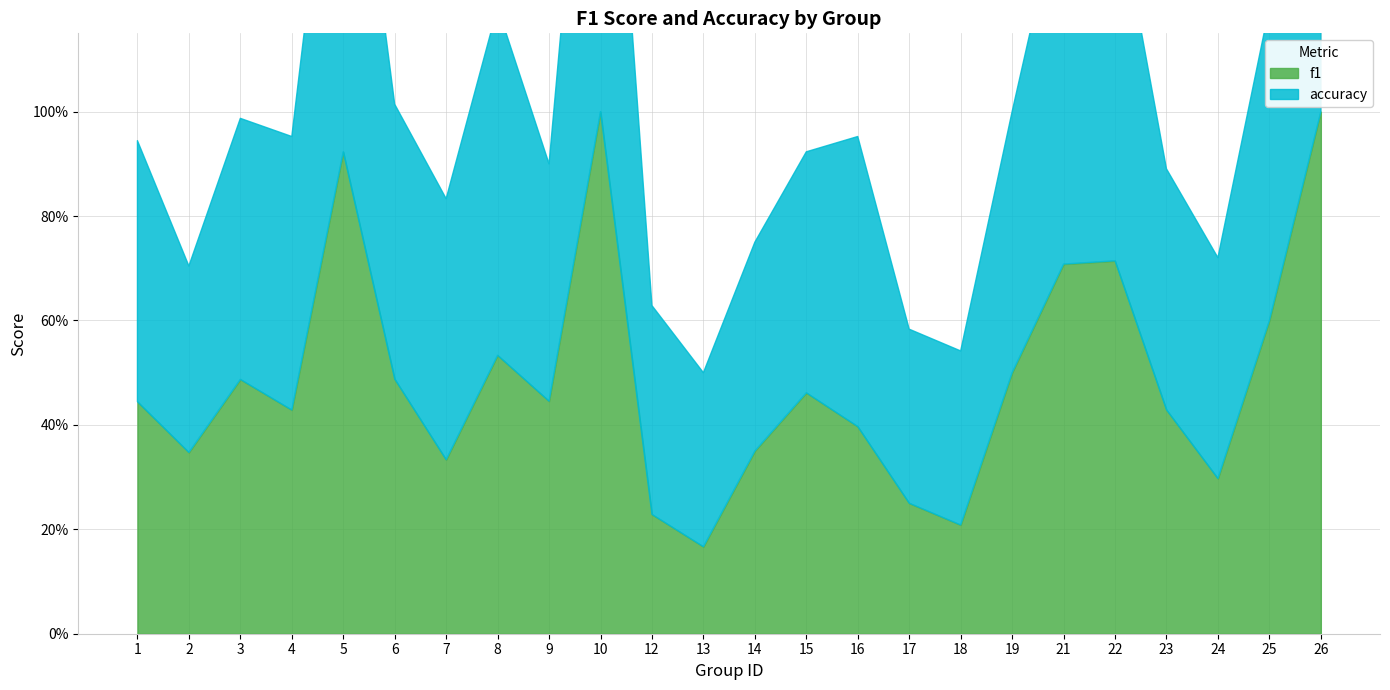

Where is the first local minimum for f1?

2